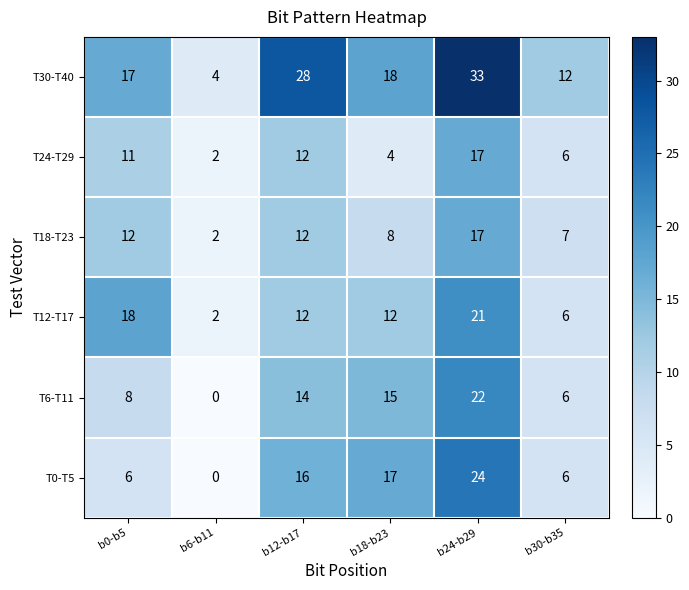

Which series has the largest total across all categories?

T30-T40